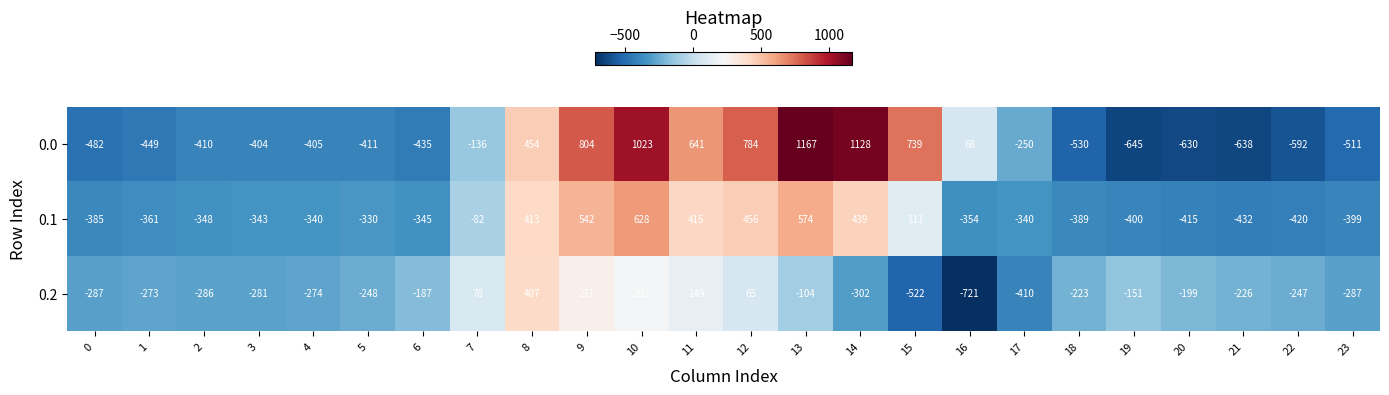

What is the sum of all 0.1 values?

-2105